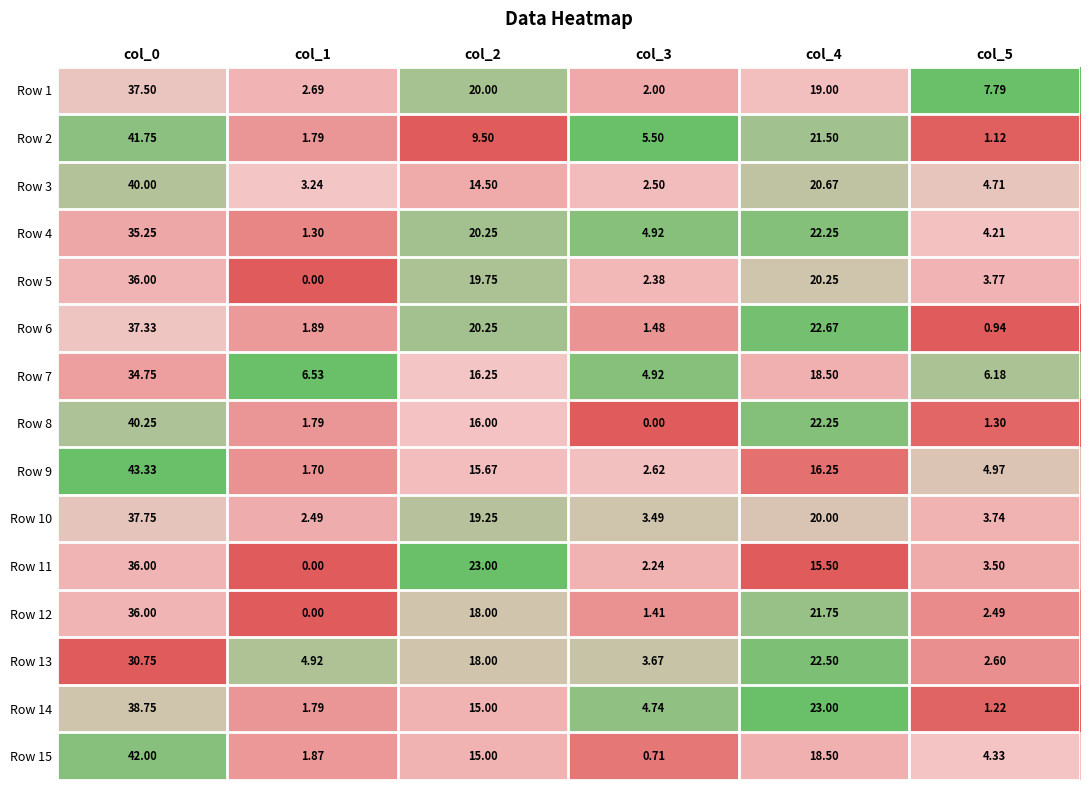

What is the total value across all series at col_4?

304.6